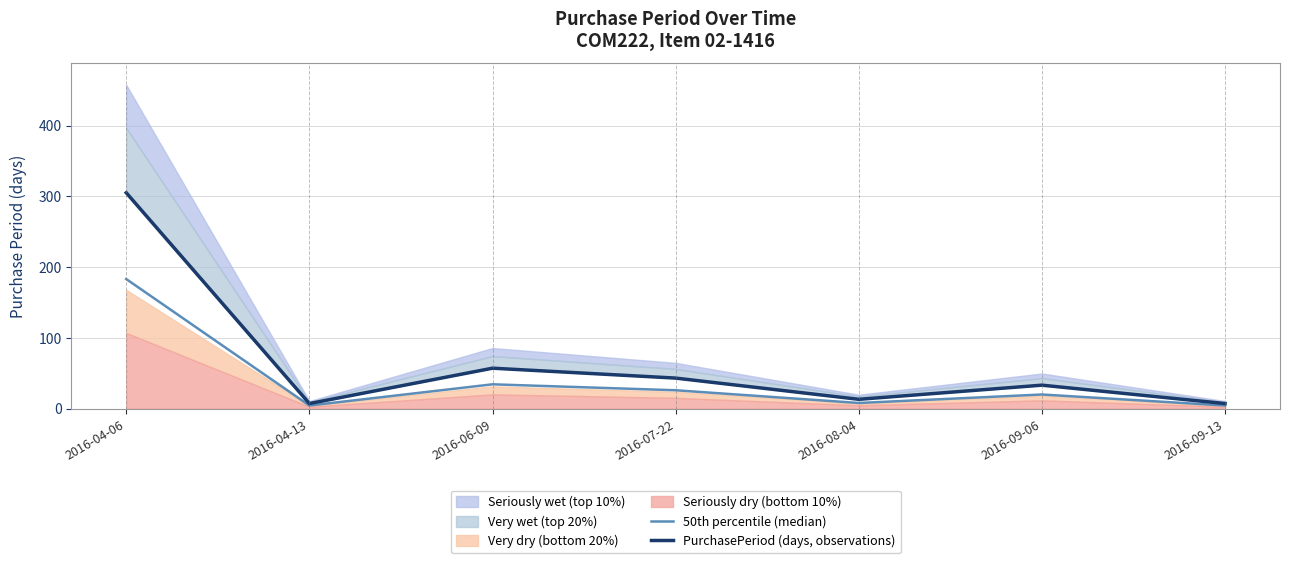

How many interior local valleys does the PurchasePeriod (days, observations) series have?

2